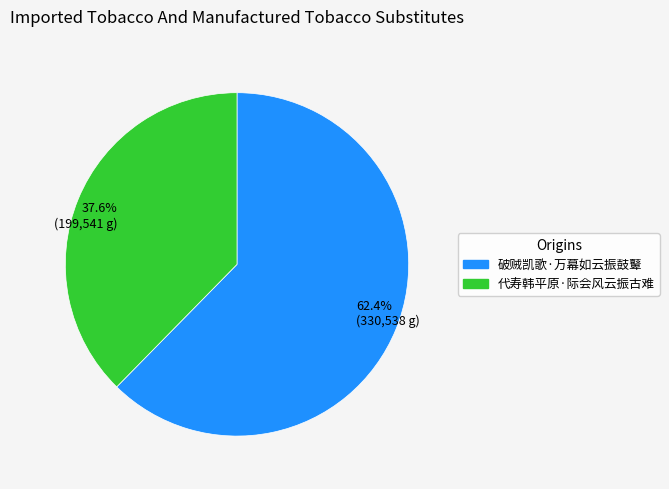

Rank the categories by value from lowest to highest.

37.6% (199,541 g), 62.4% (330,538 g)